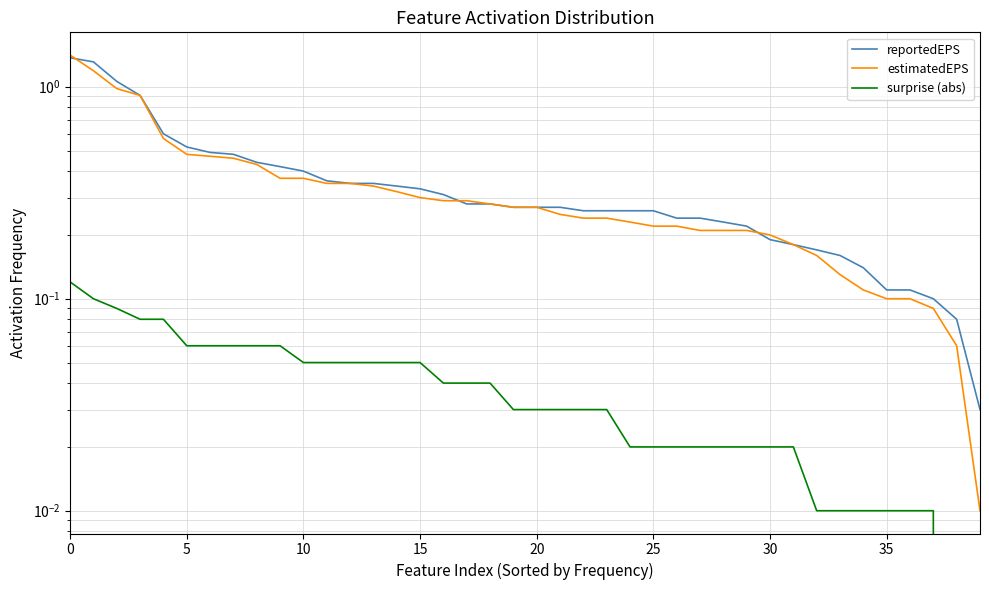

True or false: reportedEPS has more than 0 points higher than both neighbors.

False